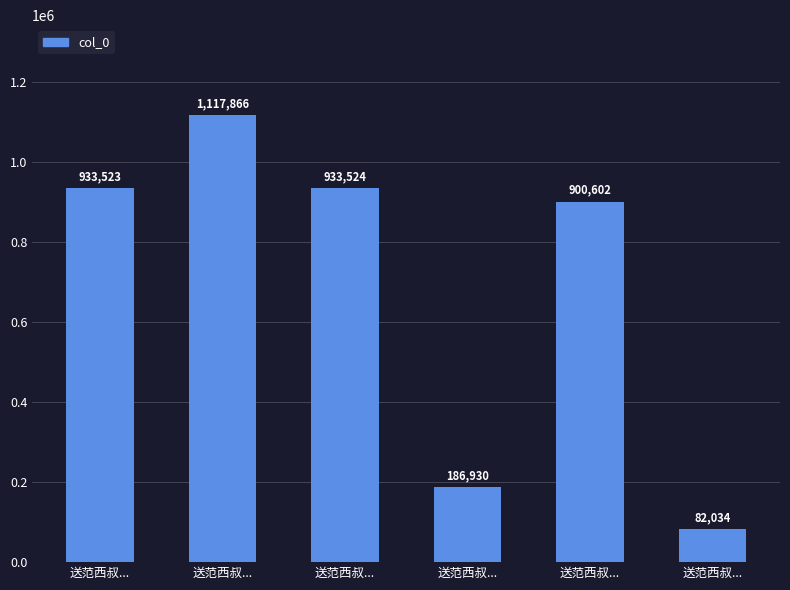

Is it true that the value at 送范西叔... is 1283211?

False